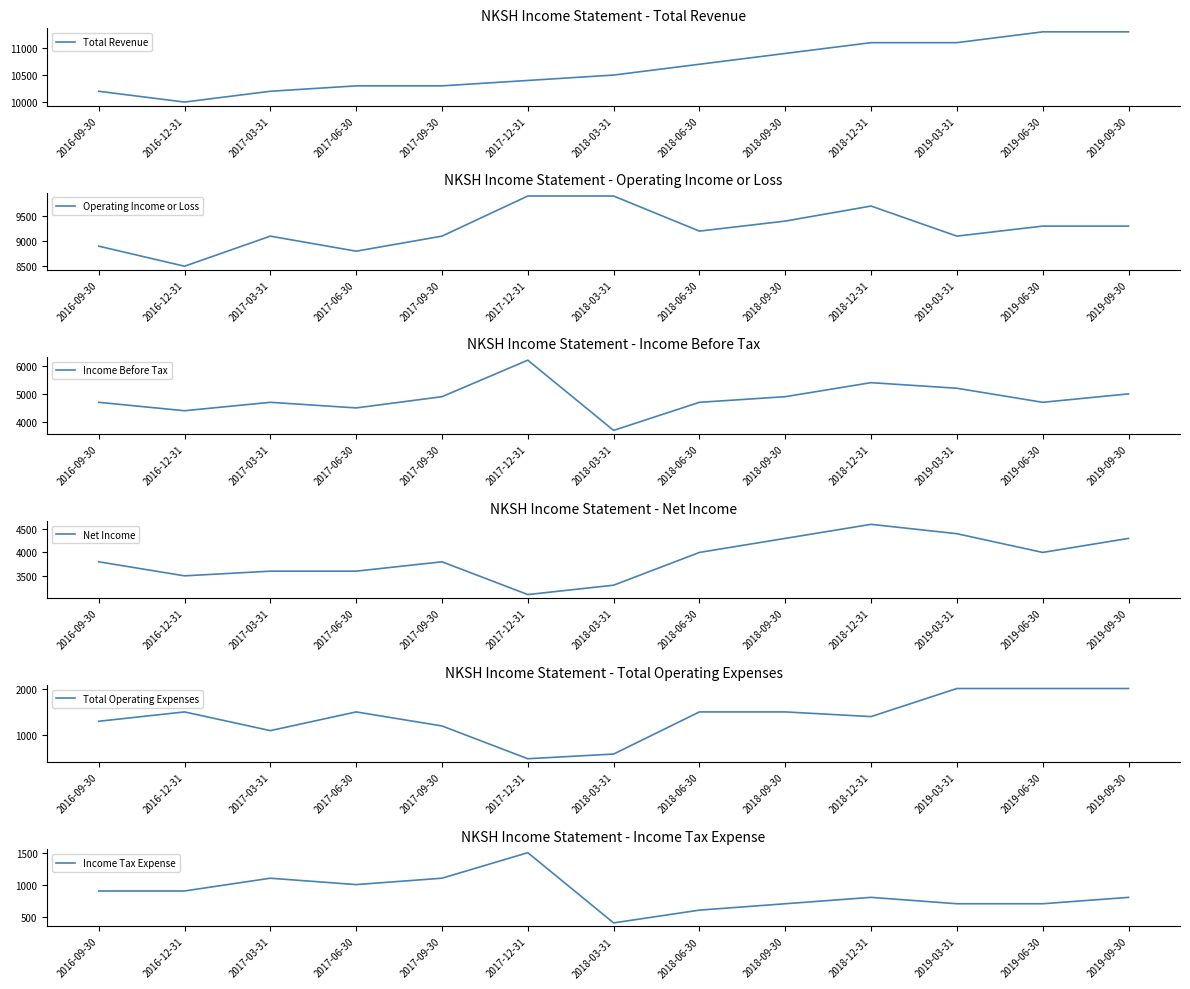

Which series changed the most between 2017-03-31 and 2017-12-31?

Income Before Tax